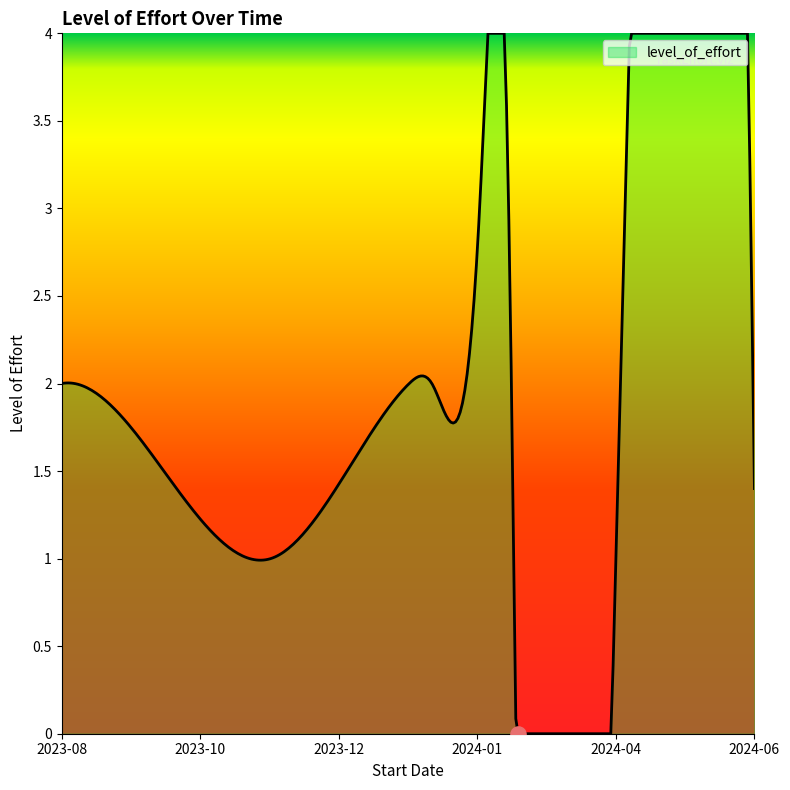

What is the greatest value displayed?

4.0